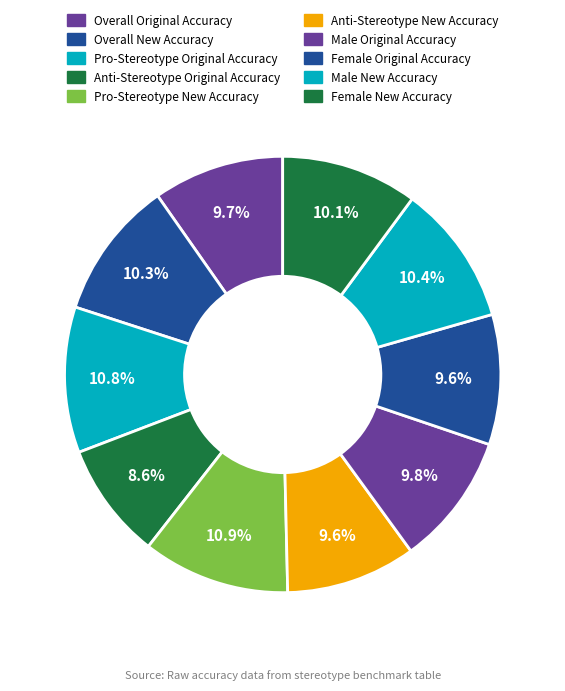

Is Female New Accuracy the majority of the pie?

No